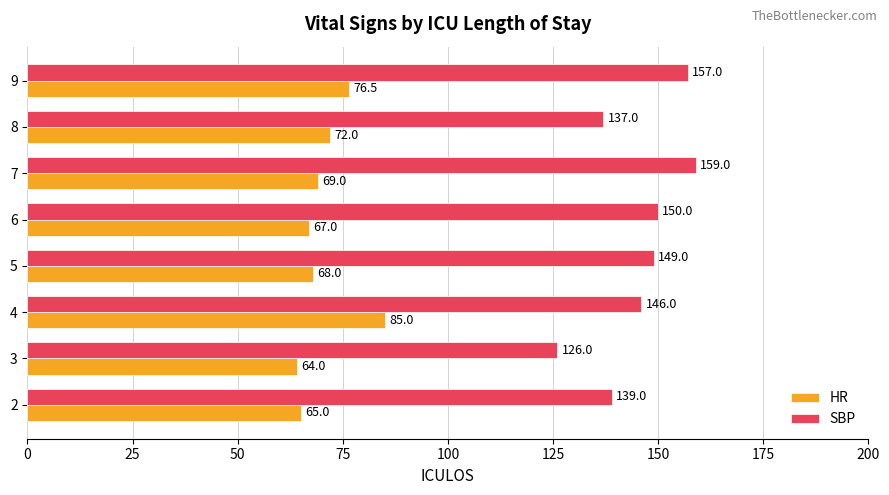

True or false: HR has a value of 18.0 at 4.

False